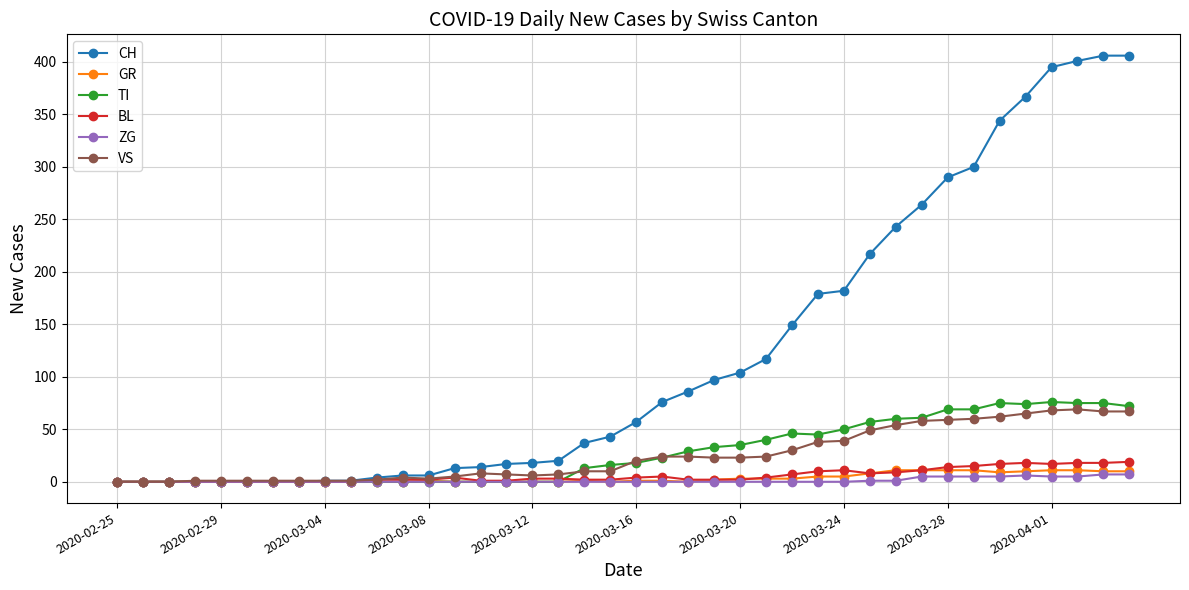

What is the greatest value displayed?

406